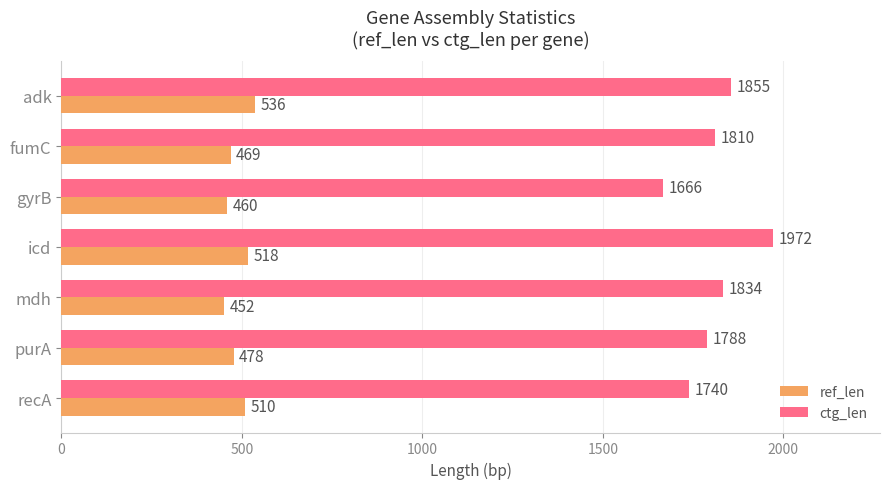

List the series in order of their overall mean, highest first.

ctg_len, ref_len